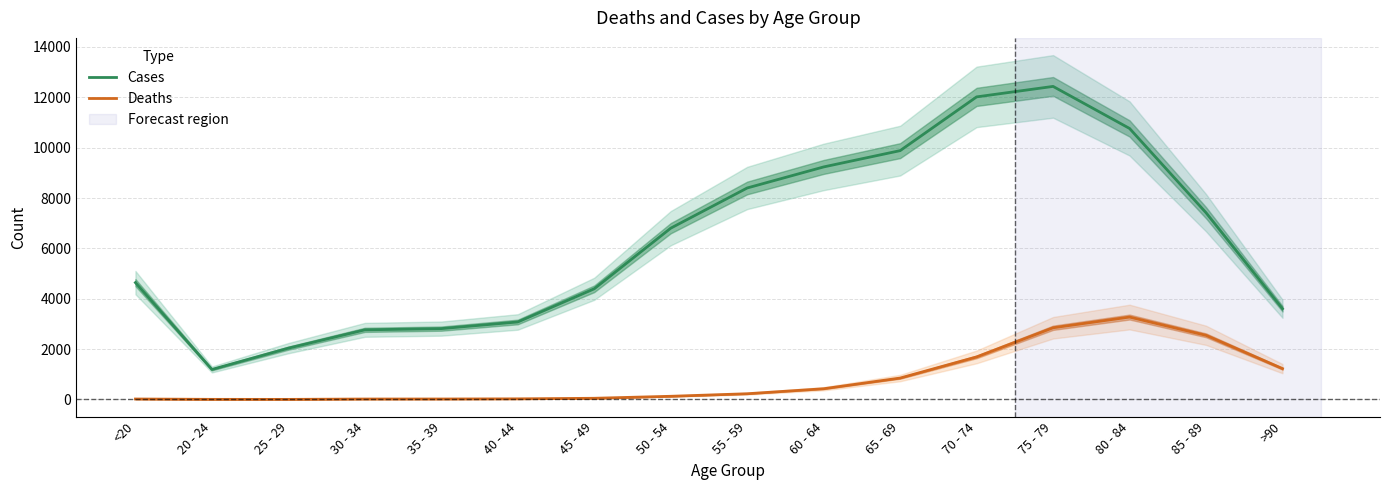

Where is the first local maximum for Cases?

75 - 79